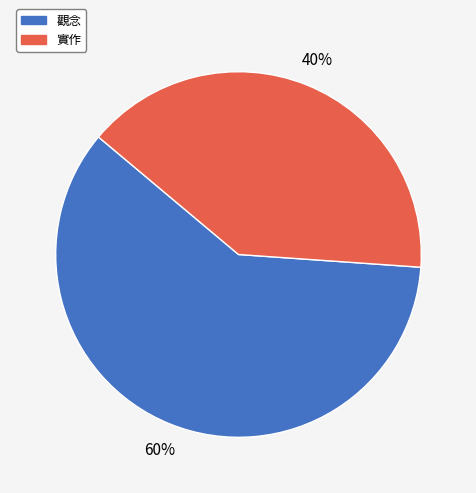

To the nearest percent, what is the difference between the largest and smallest slice percentages?

20%